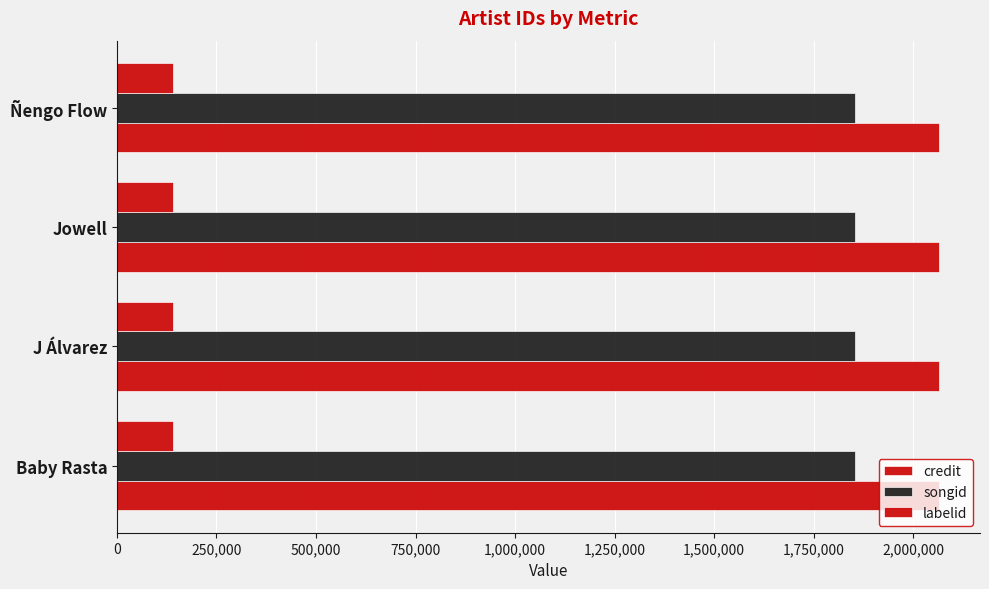

What value does the labelid series have at Ñengo Flow?

141239